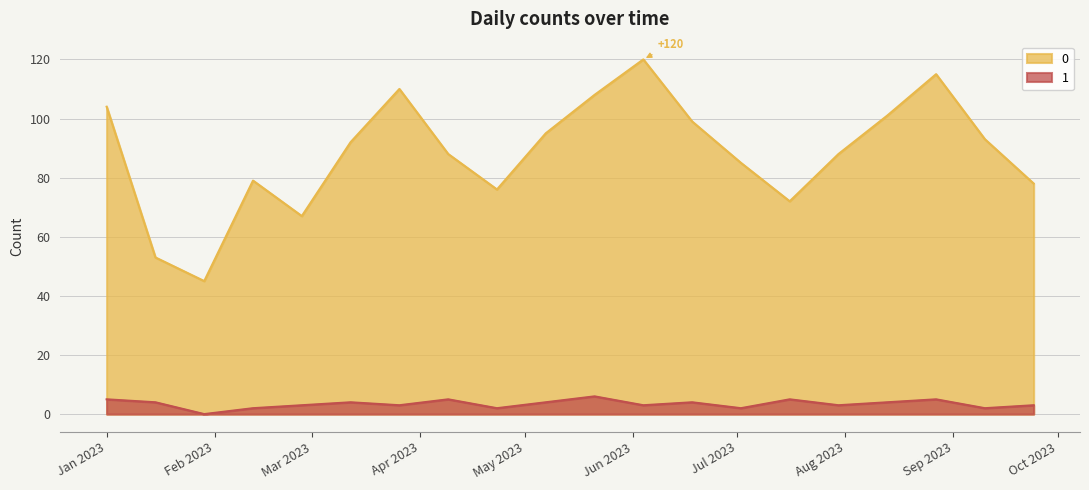

At 2023-09-10, list the series in order from largest to smallest.

0, 1